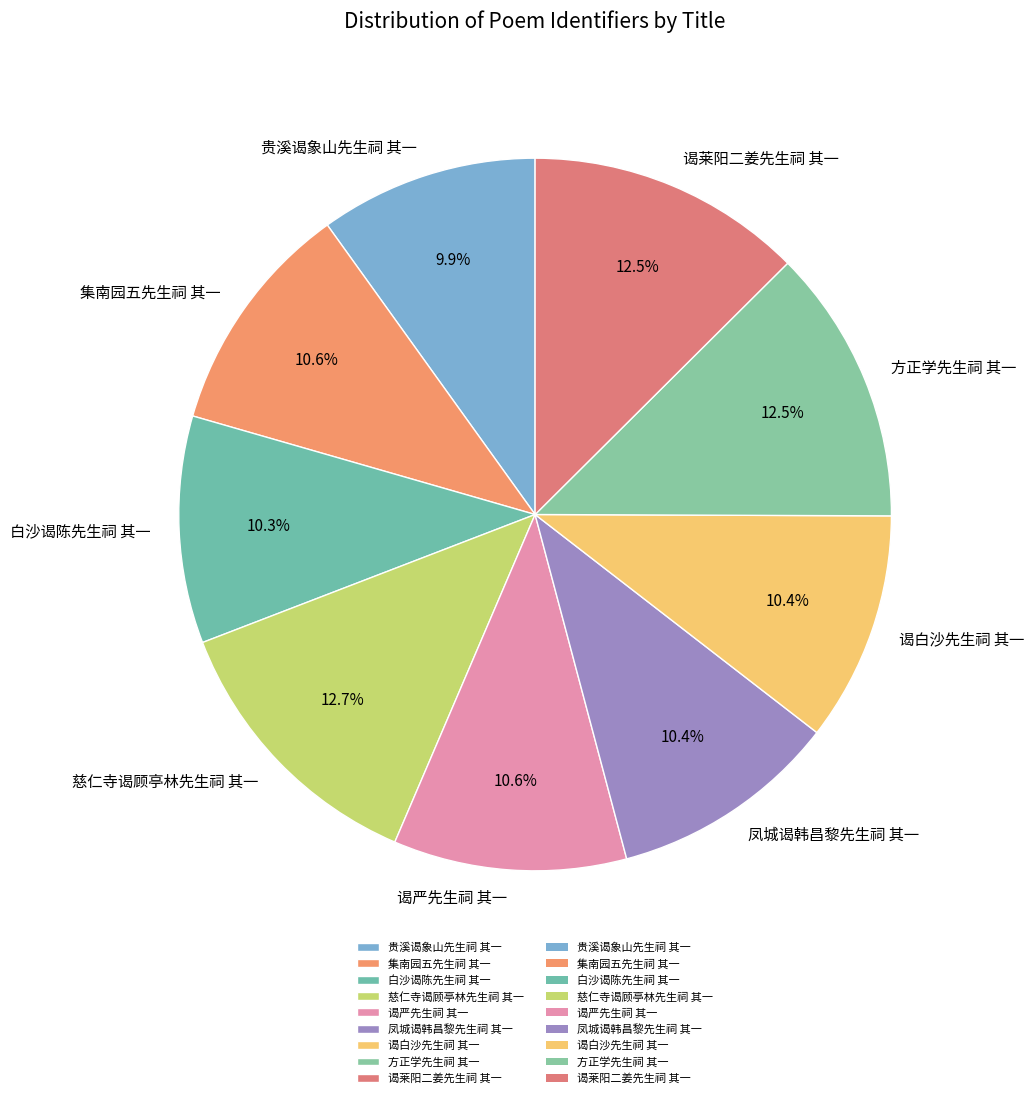

Do 白沙谒陈先生祠 其一 and 谒白沙先生祠 其一 together represent more than half of the pie?

No